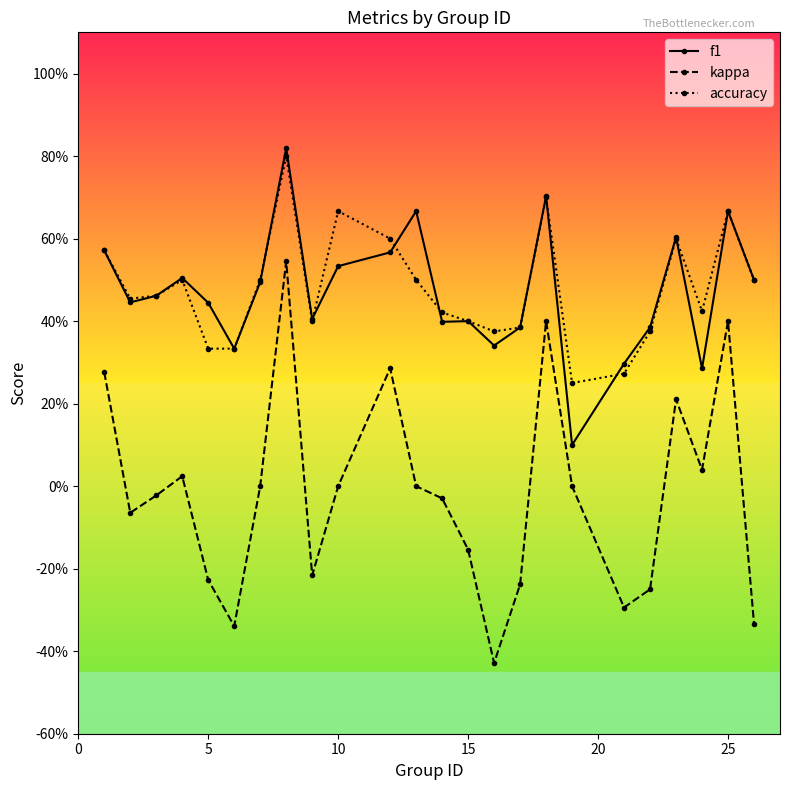

What are all the series names shown in the legend?

f1, kappa, accuracy